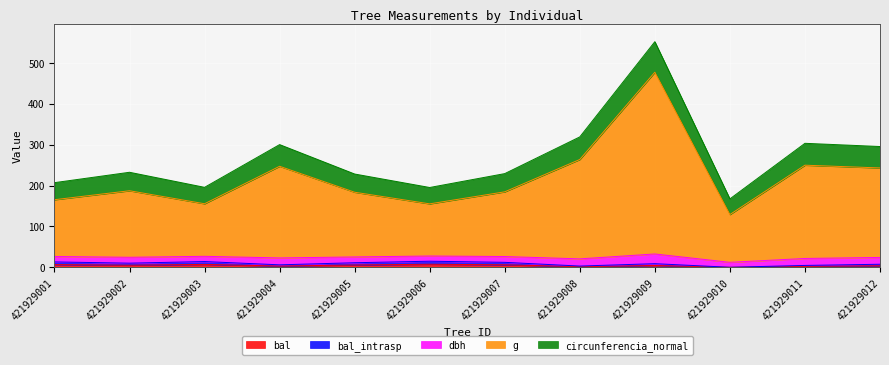

At which category does the chart reach its minimum across all series?

421929010